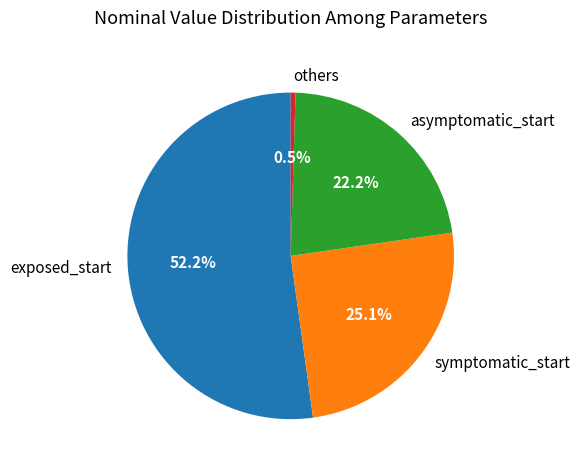

Rank the categories by value from lowest to highest.

others, asymptomatic_start, symptomatic_start, exposed_start